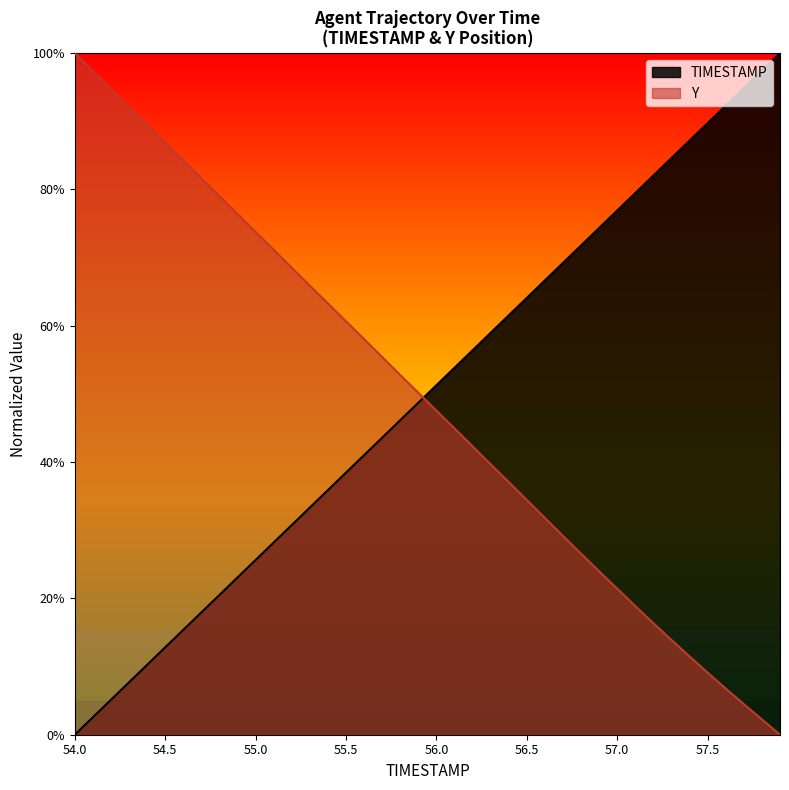

Rank the series at 54.0 from lowest to highest value.

TIMESTAMP, Y